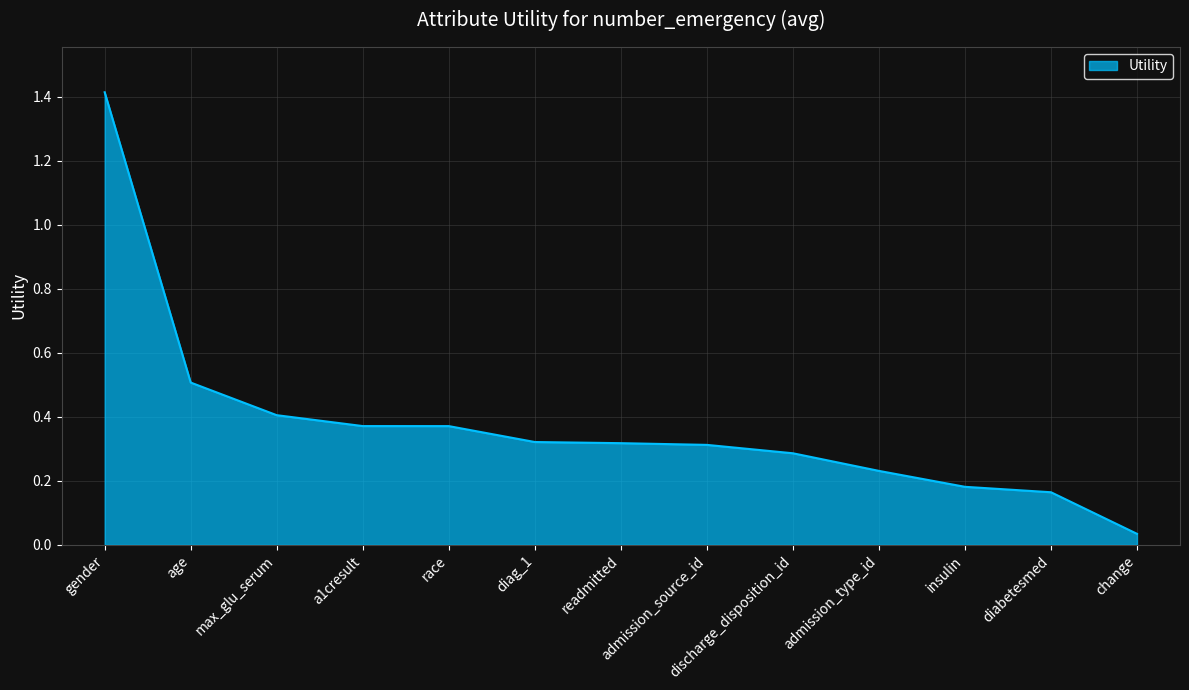

What position from the left is race?

5